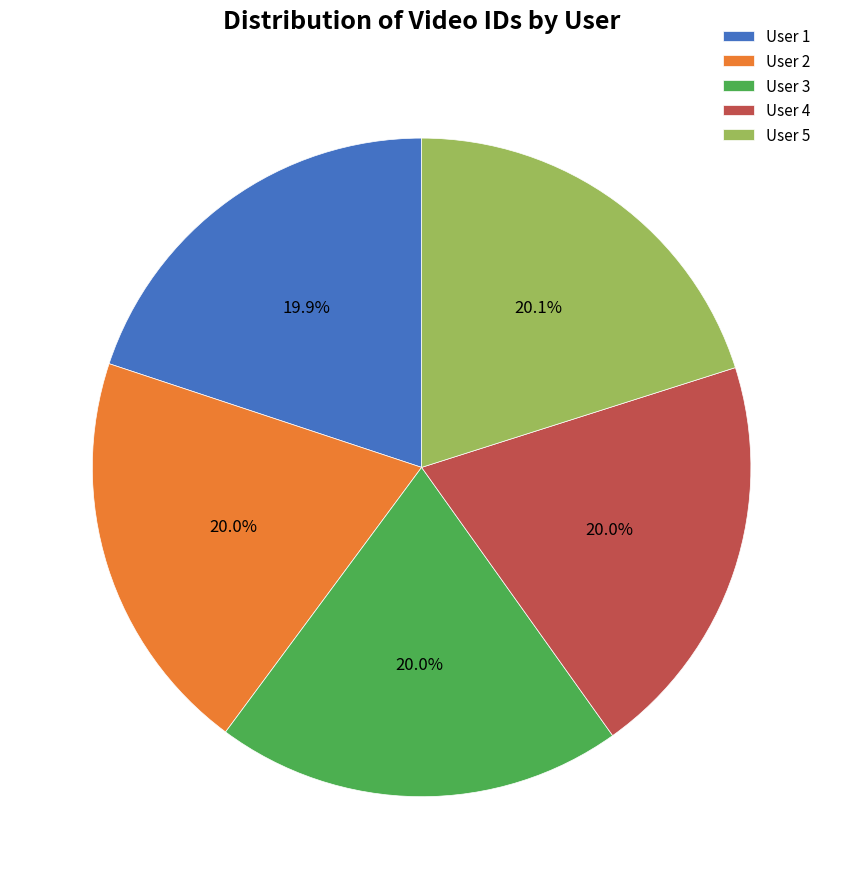

Does User 1 account for over 50% of the chart?

No